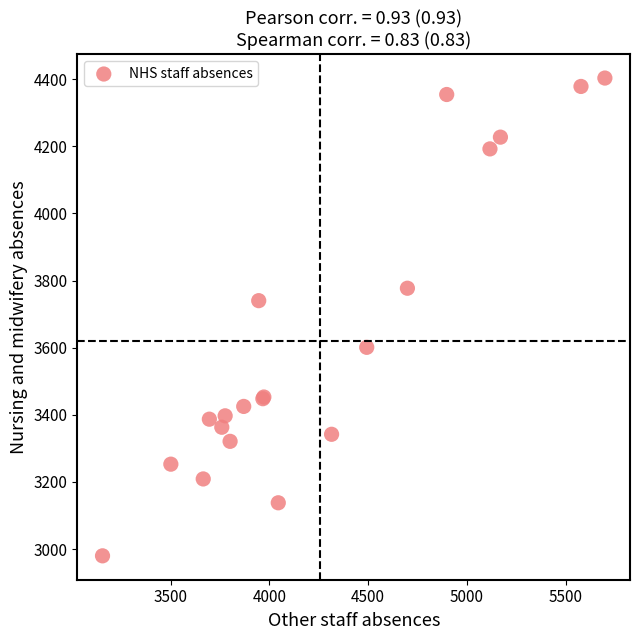

What Y value in the scatter plot is closest to 3691?

3740